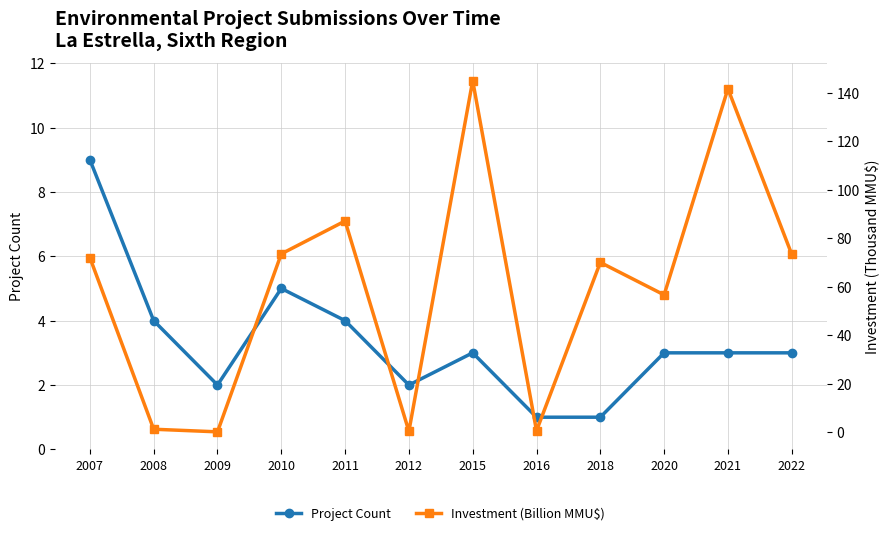

True or false: Project Count has a value of 5.1 at 2020.

False